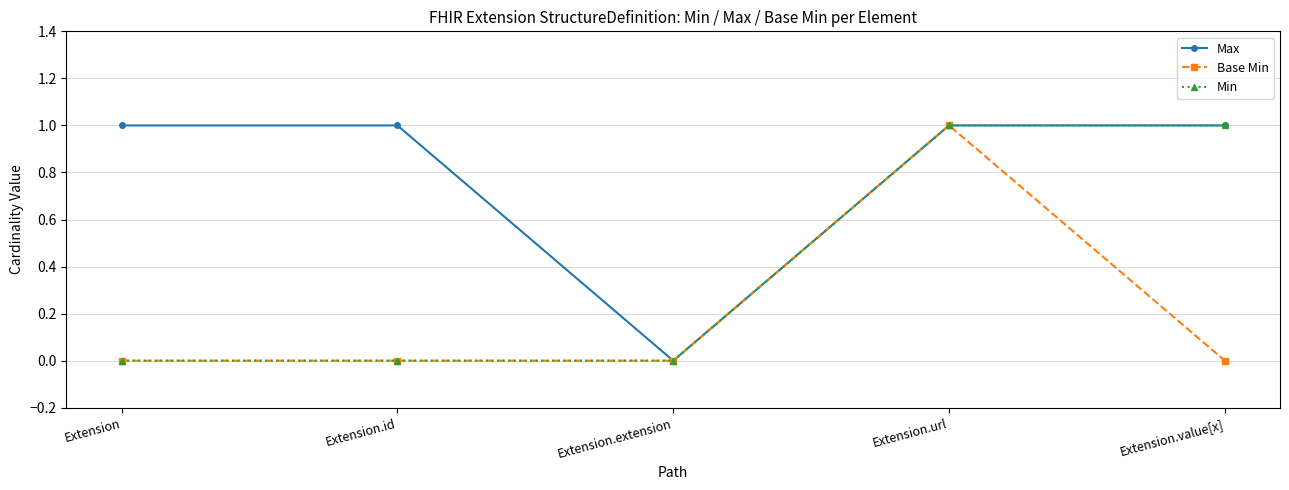

What is the total value across all series at Extension.id?

1